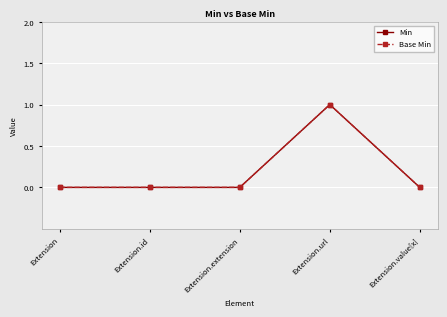

Which series has the widest spread of values?

Min